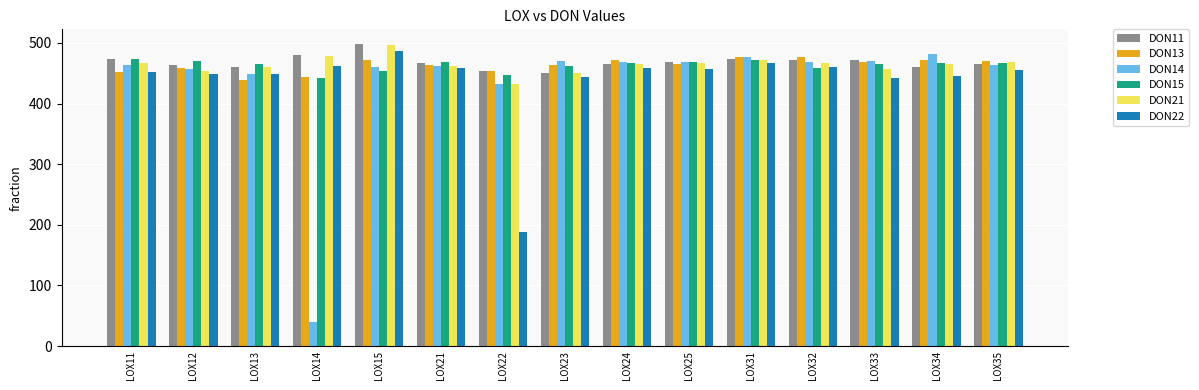

What is the difference between the DON21 values at LOX32 and LOX21?

4.7